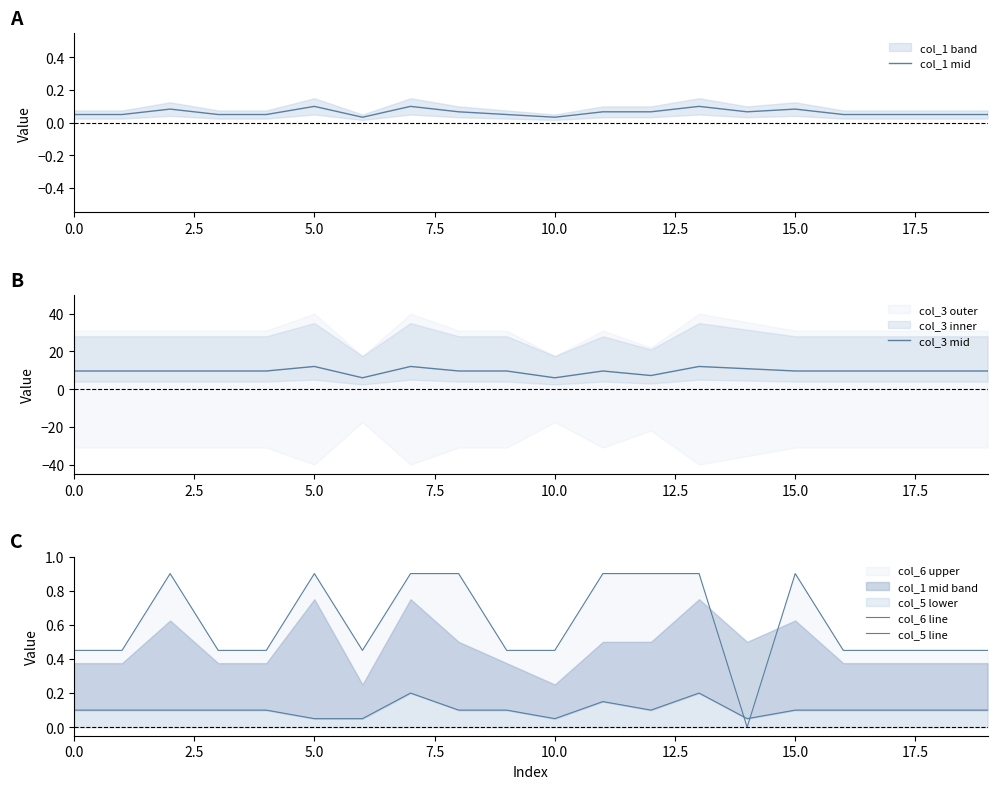

True or false: col_5 line and col_3 mid cross at least once.

False